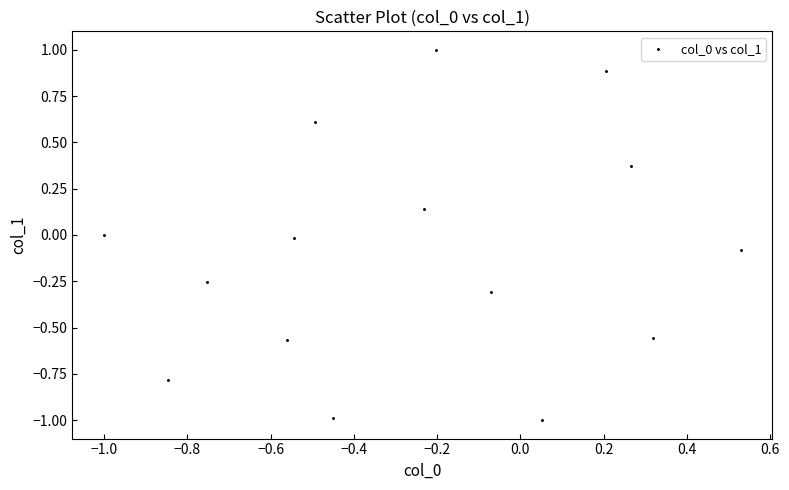

What is the range of Y values (max minus min)?

2.0